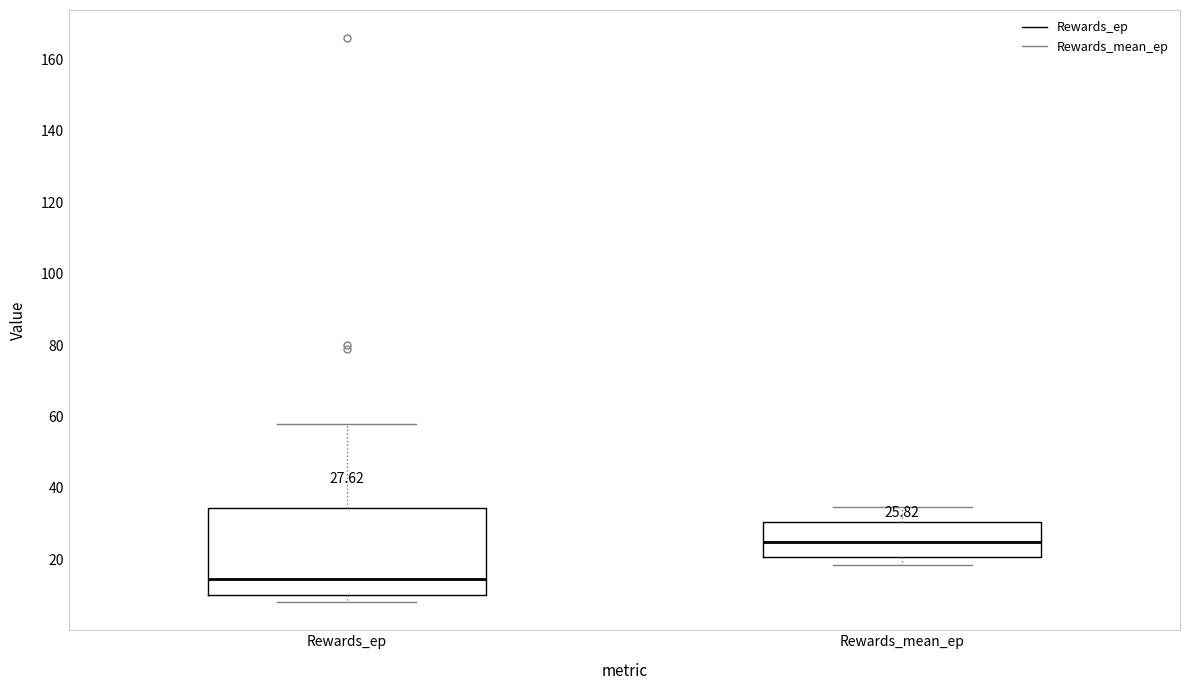

Which box has the highest median line?

Rewards_mean_ep